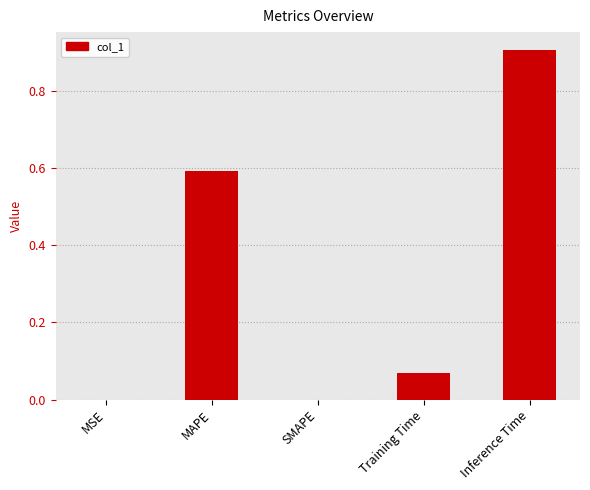

The chart shows a value of 0.0 at SMAPE. True or false?

True